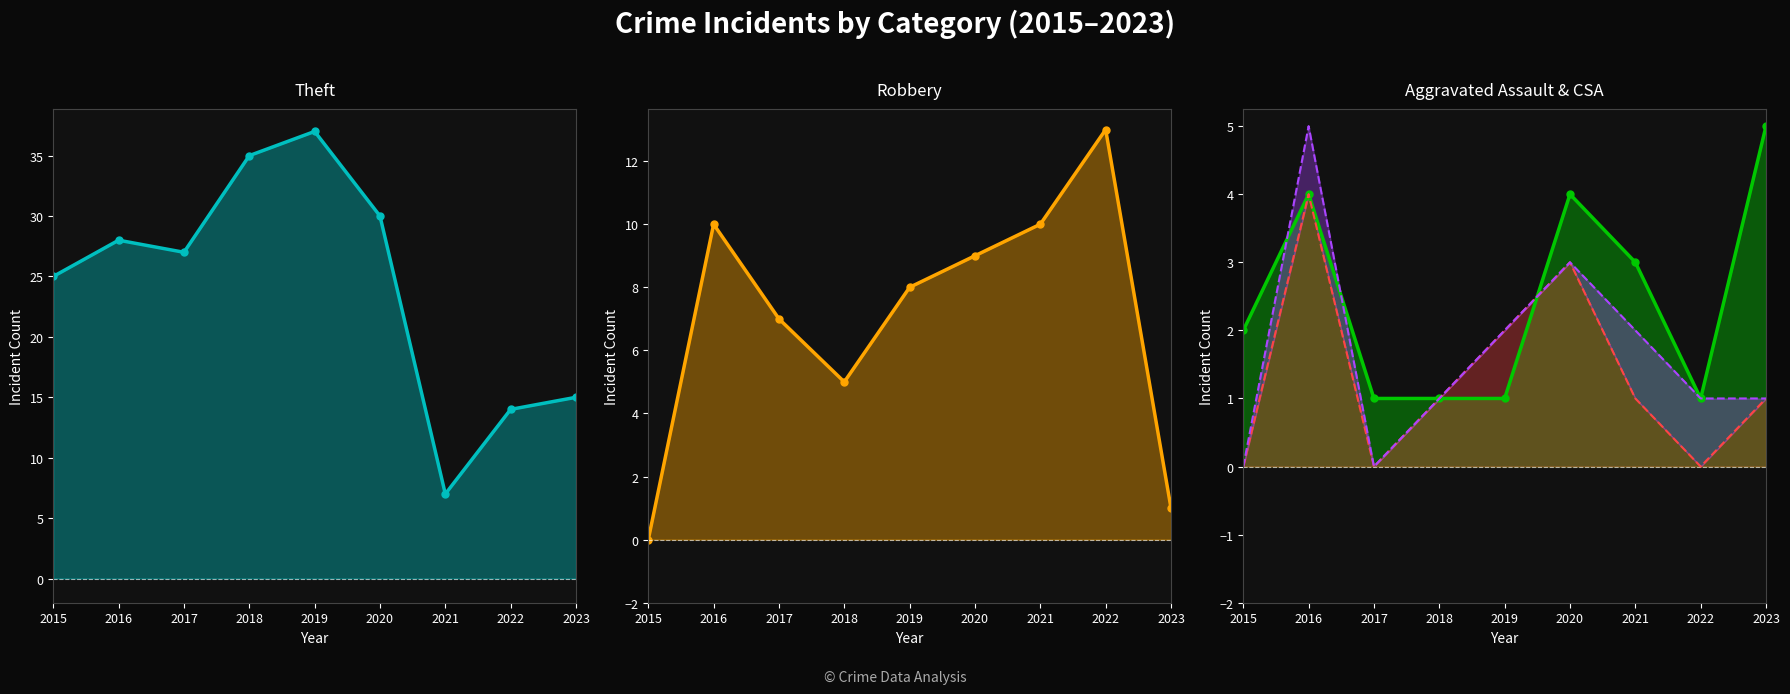

True or false: Aggravated Battery and Aggravated Assault intersect in this chart.

True